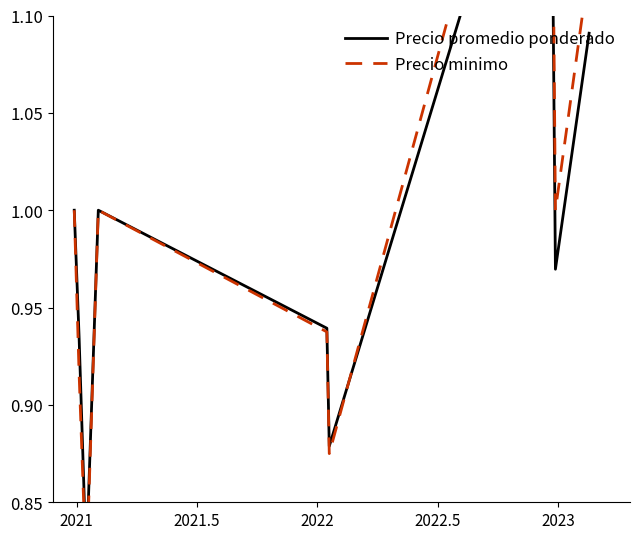

Count the number of data series in this chart.

2